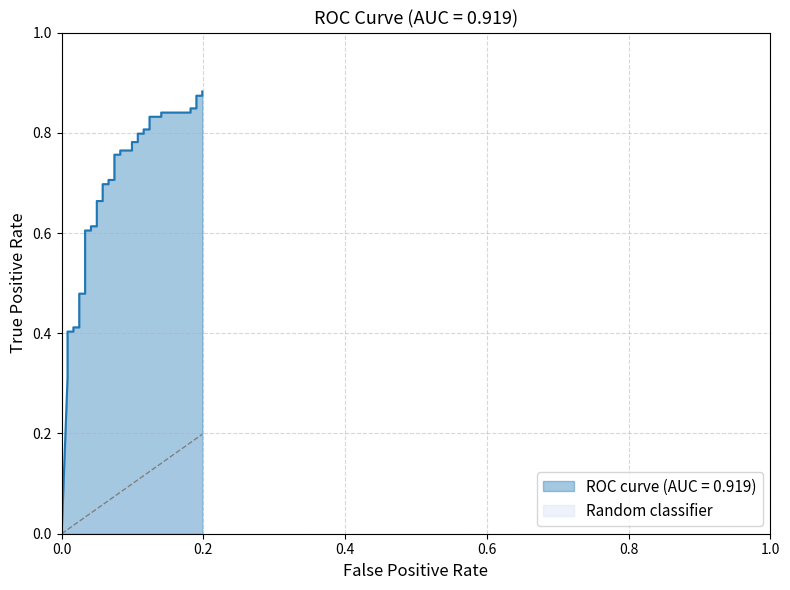

How many tpr values are between 0 and 1?

40